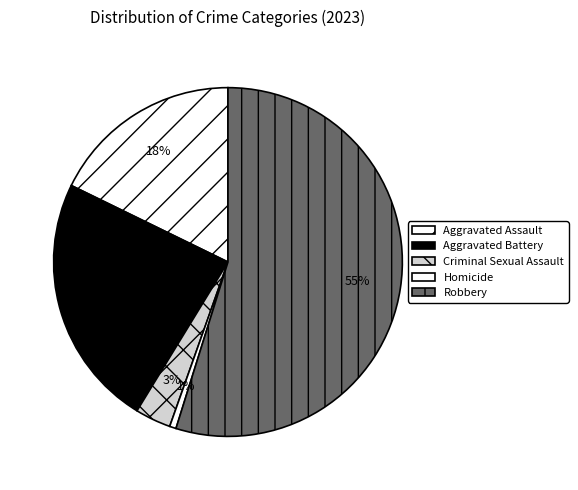

To the nearest percent, what is the average slice percentage?

20%